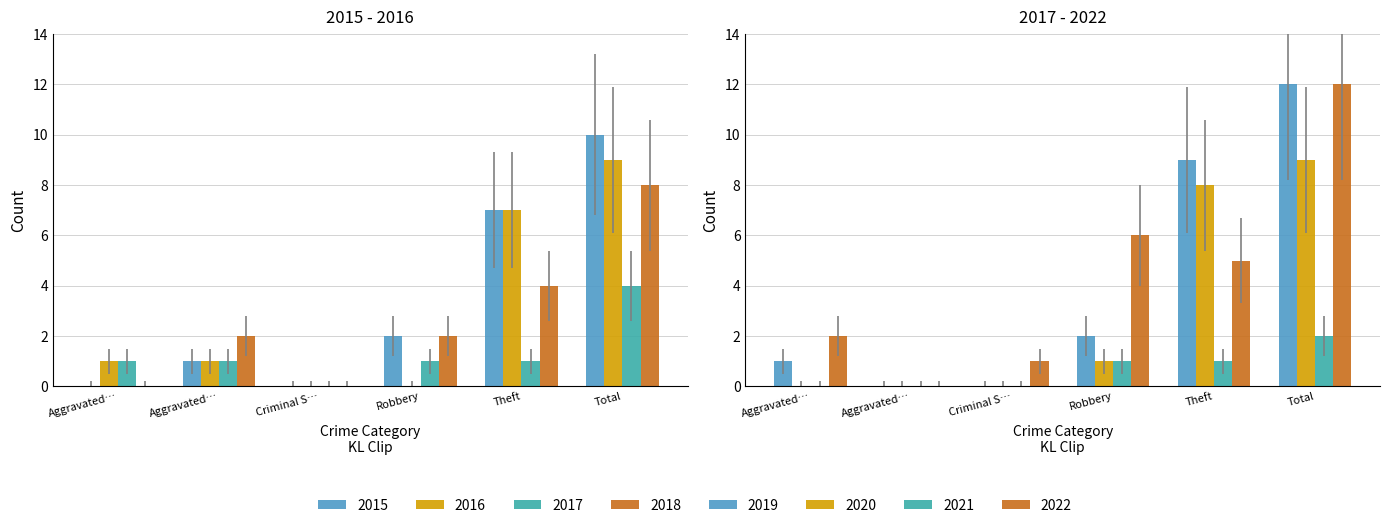

Count the 2017 values in the range 1 to 2.

4